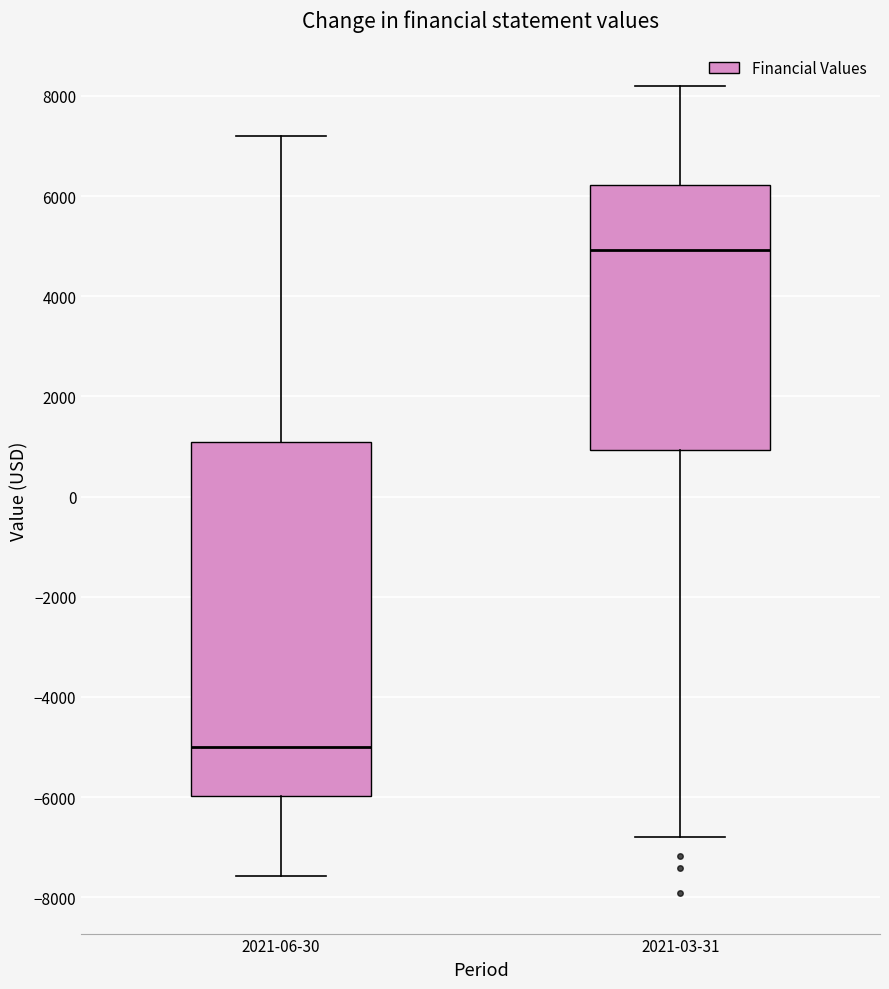

Reading left to right, read every box against the y-axis: the position of its median line, the range the box covers, and the ends of its whiskers. The values are not printed on the chart, so give them approximately, as read against the axis.

2021-06-30: median -5000, box -6000 to 1000, whiskers -7600 to 7200
2021-03-31: median 5000, box 1000 to 6200, whiskers -6800 to 8200